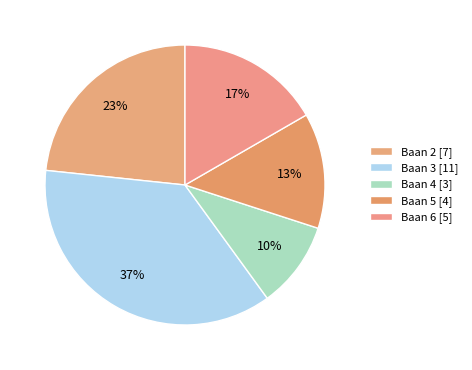

Combined, do Baan 2 and Baan 3 account for over 50%?

Yes